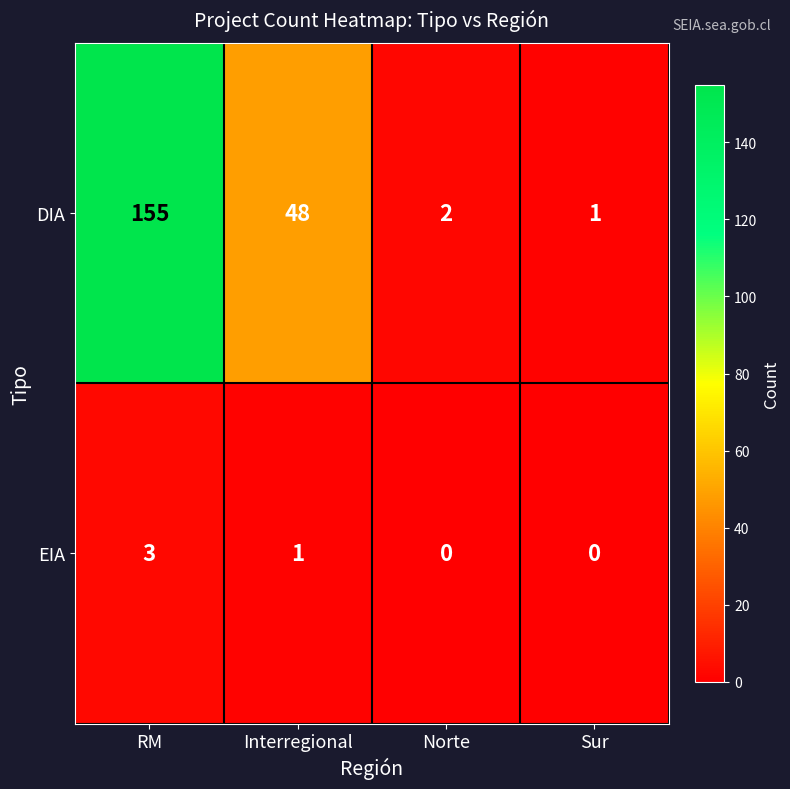

What is the maximum value shown in the chart?

155